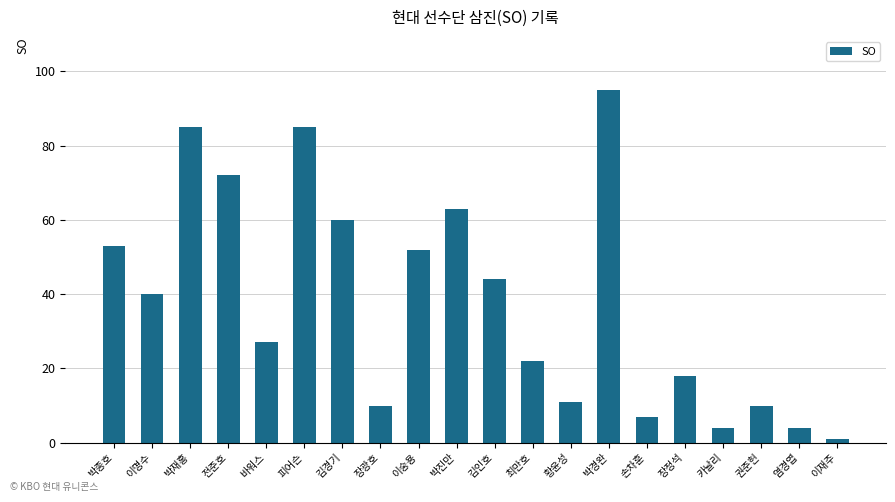

True or false: the data shows 52 at 이숭용.

True